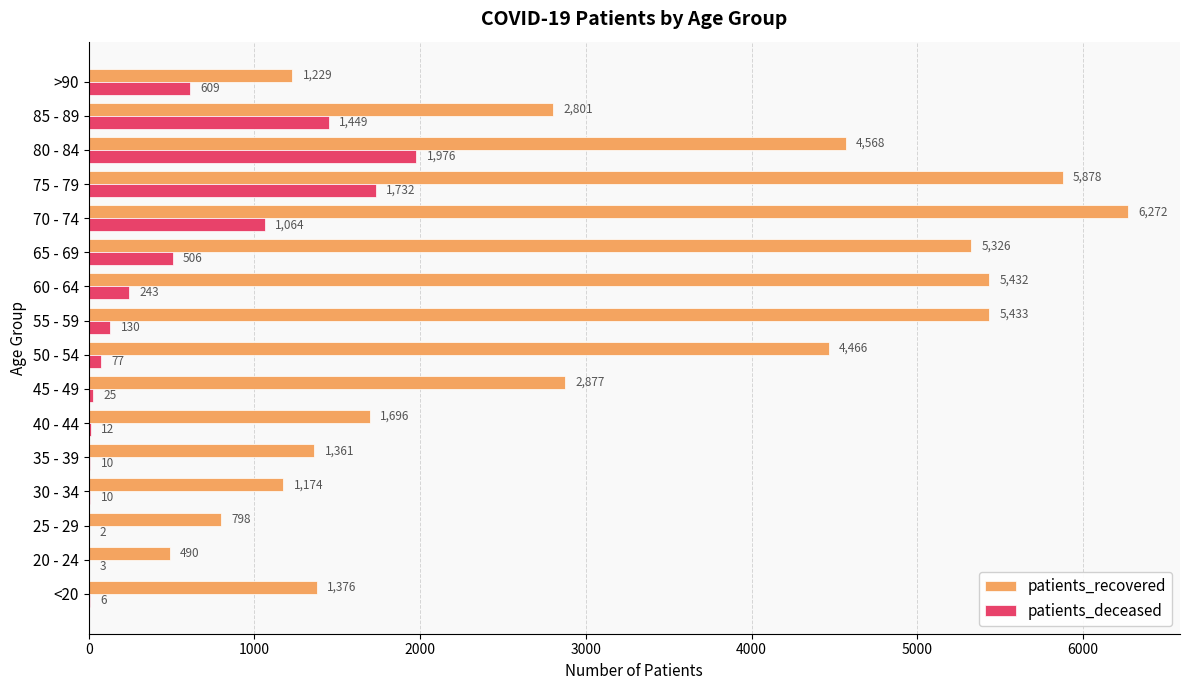

Which category has the highest value in the patients_deceased series?

80 - 84